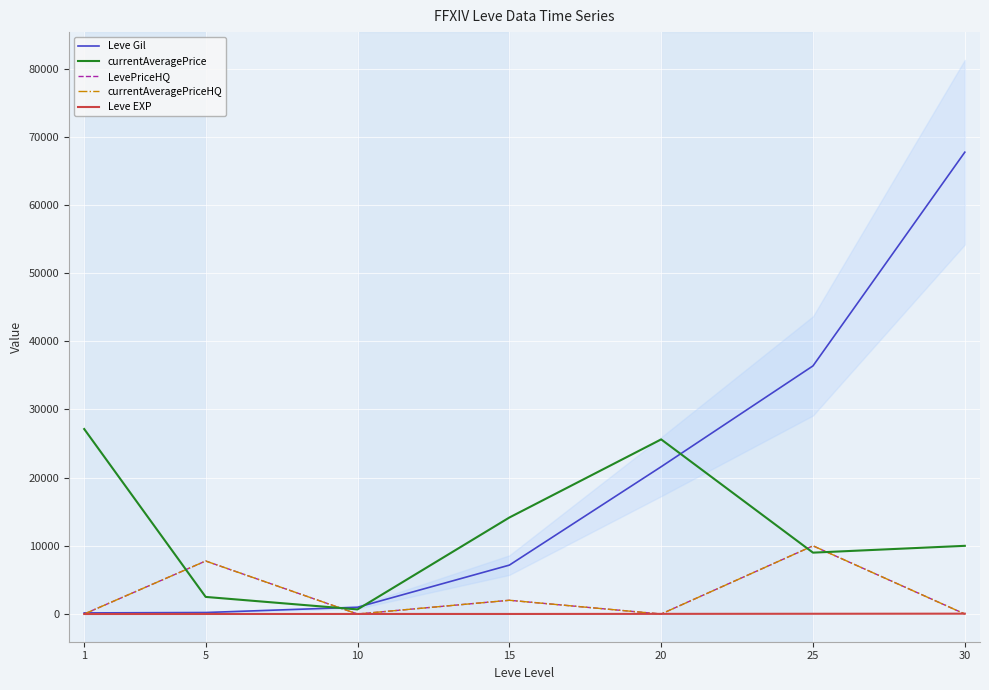

True or false: LevePriceHQ has a value of 549 at 15.

False